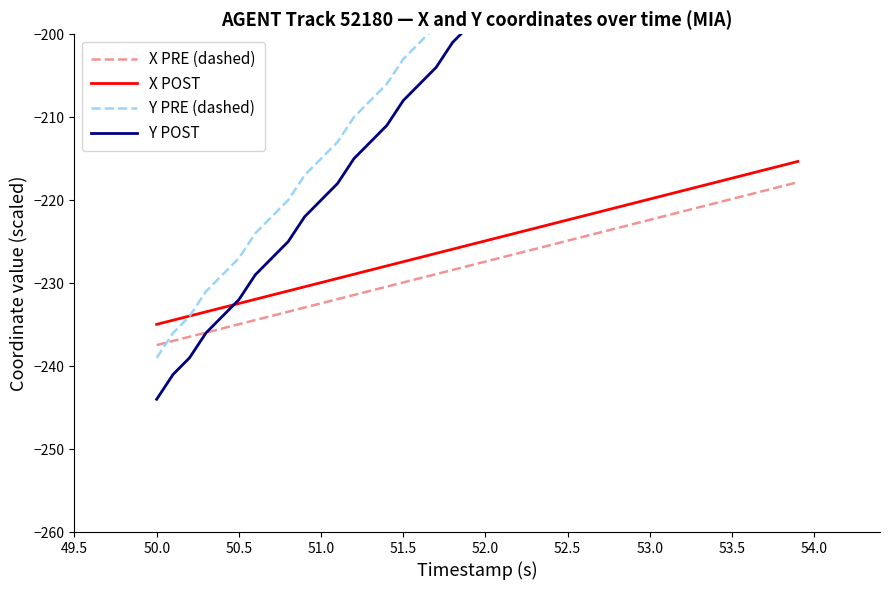

True or false: X POST and X PRE (dashed) cross at least once.

False